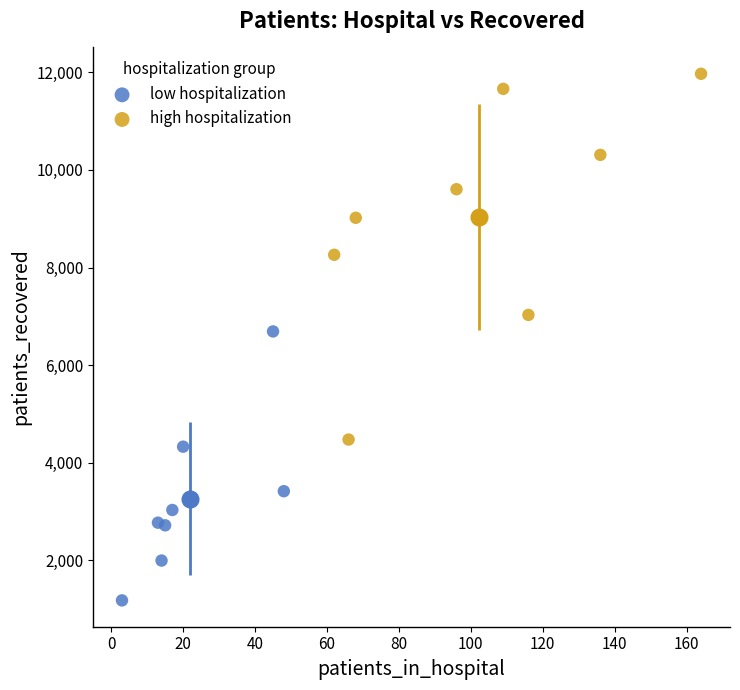

Which series contains the highest Y value?

high hospitalization